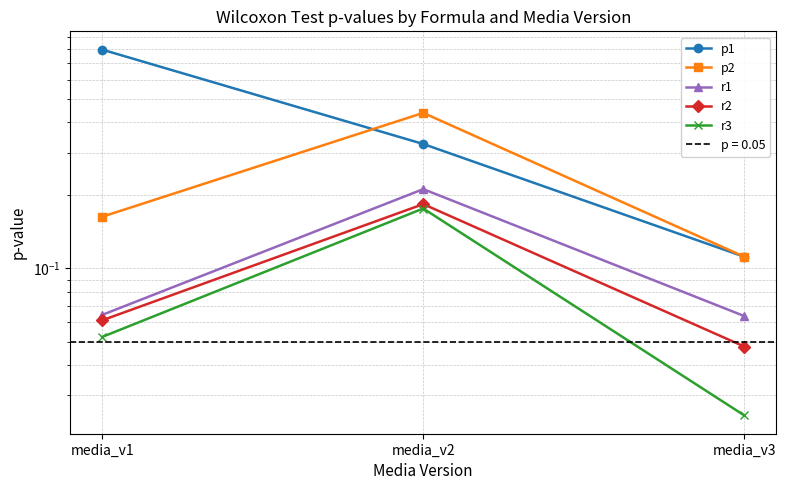

What is the spread (max minus min) of values at media_v3?

0.1